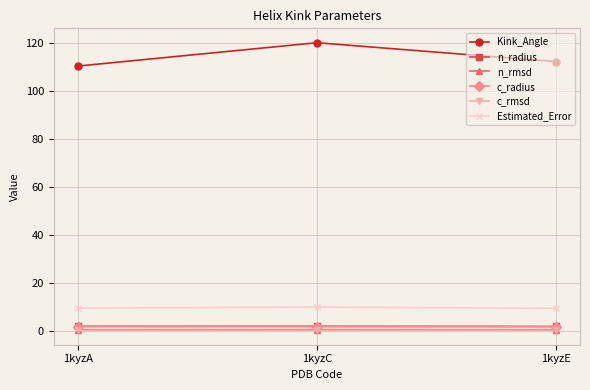

Between 1kyzA and 1kyzC, which series saw the biggest shift?

Kink_Angle